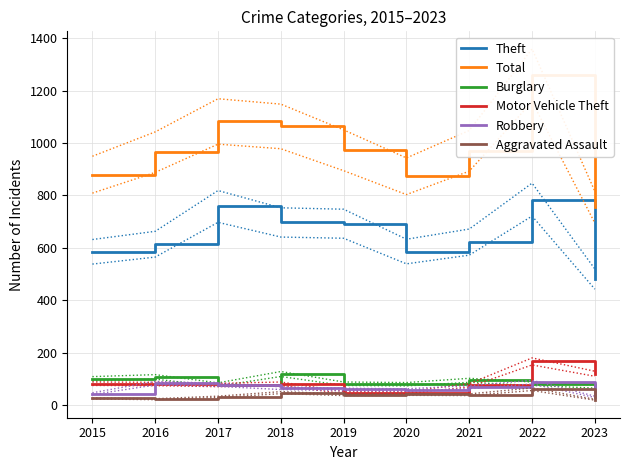

What is the value of the Burglary point at the 5th from the left?

82